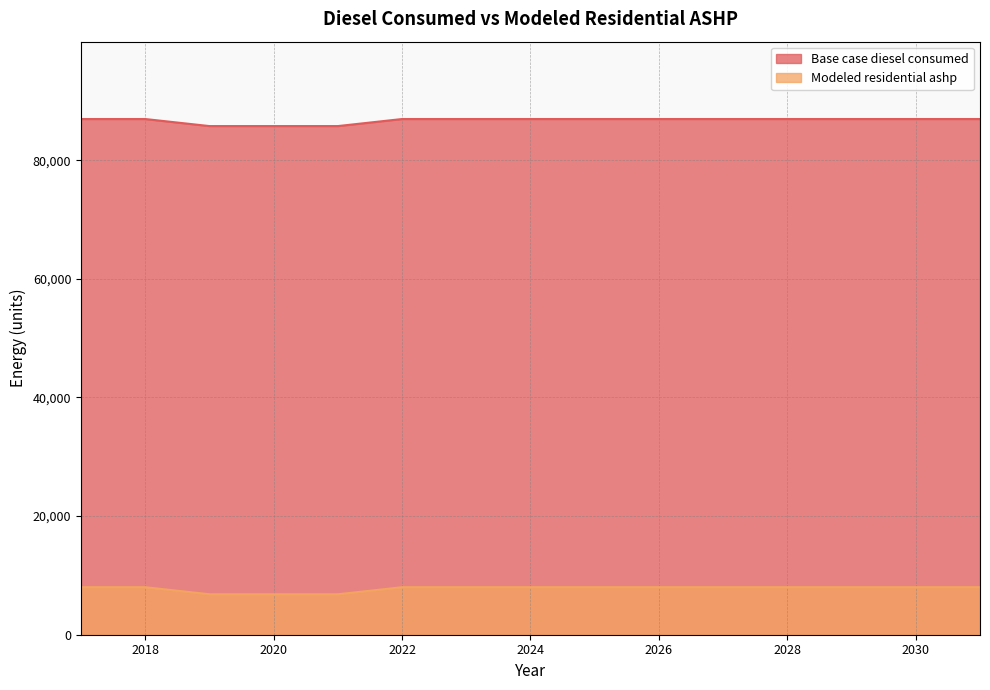

What are all the series names shown in the legend?

Base case diesel consumed, Modeled residential ashp